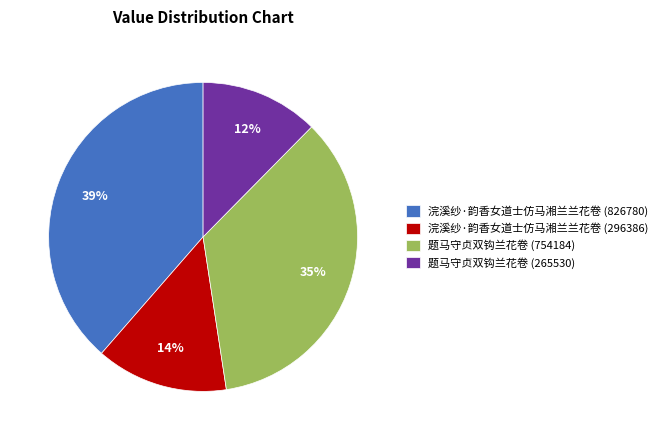

True or false: 浣溪纱·韵香女道士仿马湘兰兰花卷 (296386) accounts for 14% of the total.

True